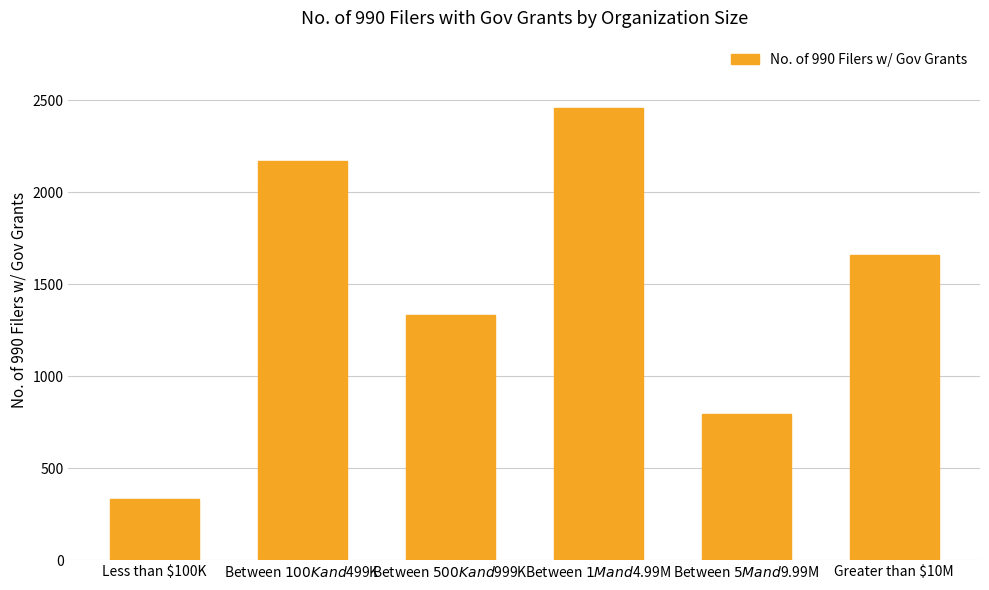

What is the change in value from Between $500K and $999K to Between $1M and $4.99M?

+1123